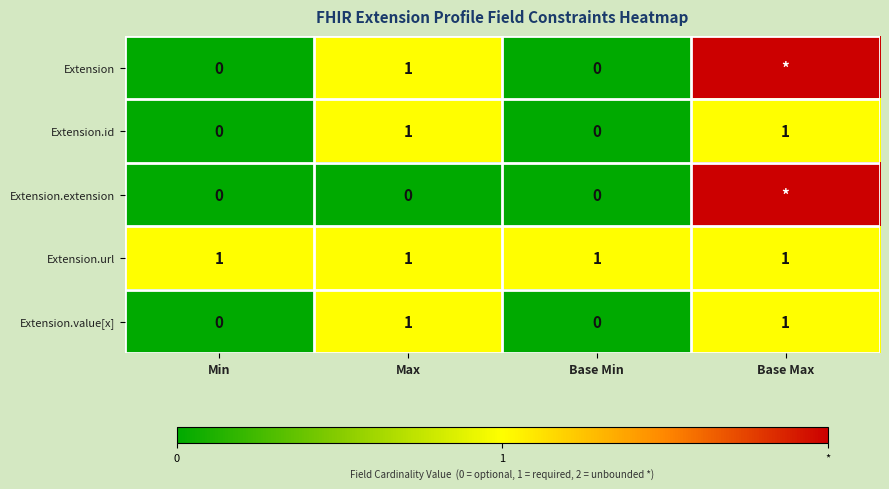

How many positive values does the Extension.value[x] series have?

2